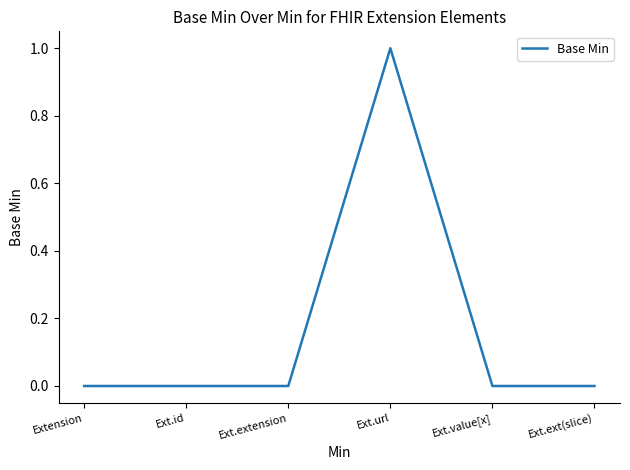

Between Ext.value[x] and Ext.url, which is larger?

Ext.url